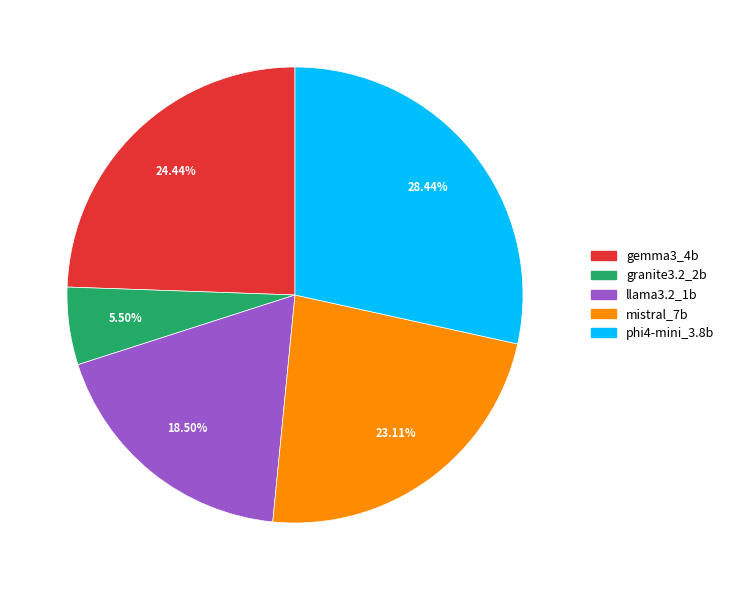

Is there any slice that represents more than half of the pie?

No